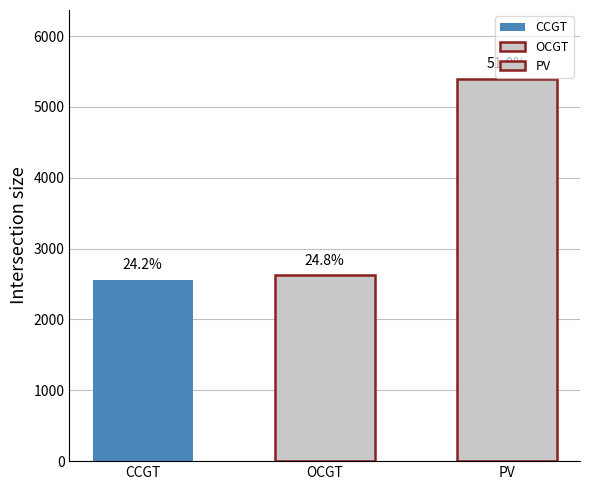

How many bars are there in total?

3